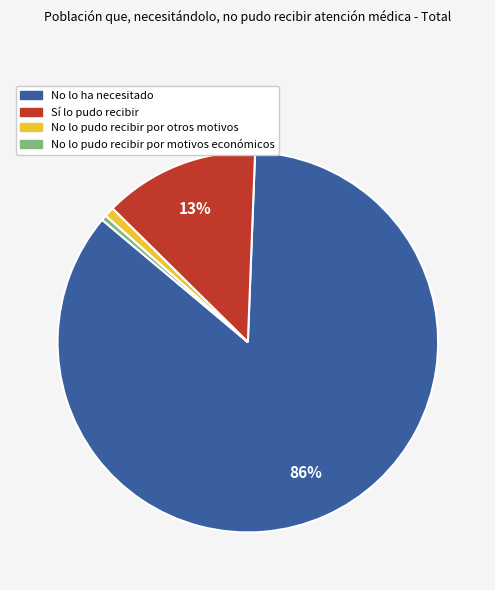

To the nearest percent, what percentage of the pie is No lo pudo recibir por otros motivos?

1%